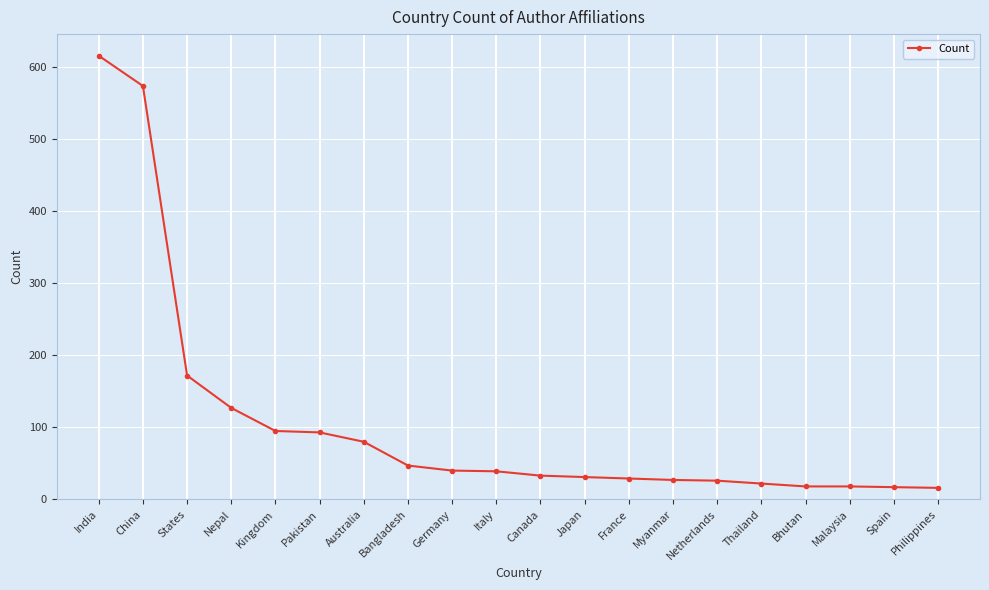

How many lines are shown in the chart?

1